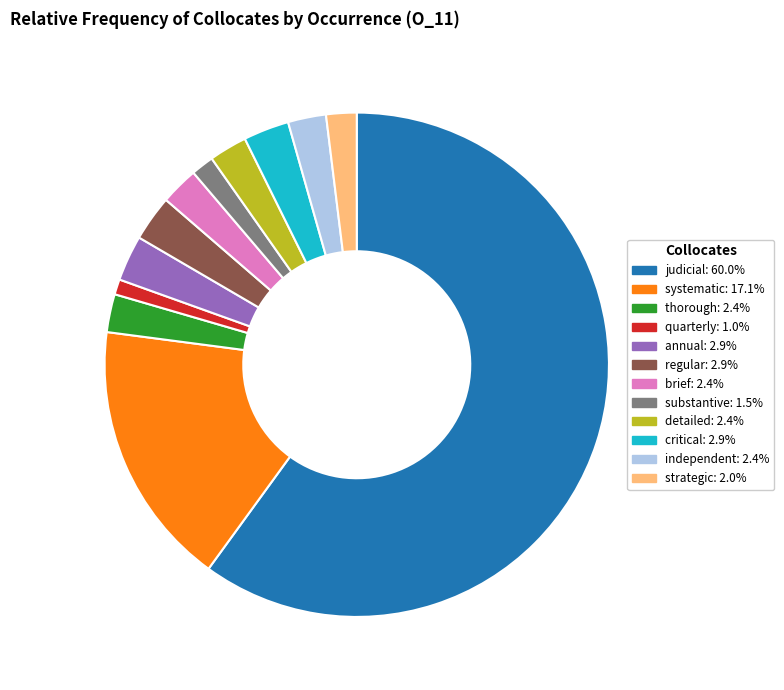

What is the largest slice in the pie chart?

judicial